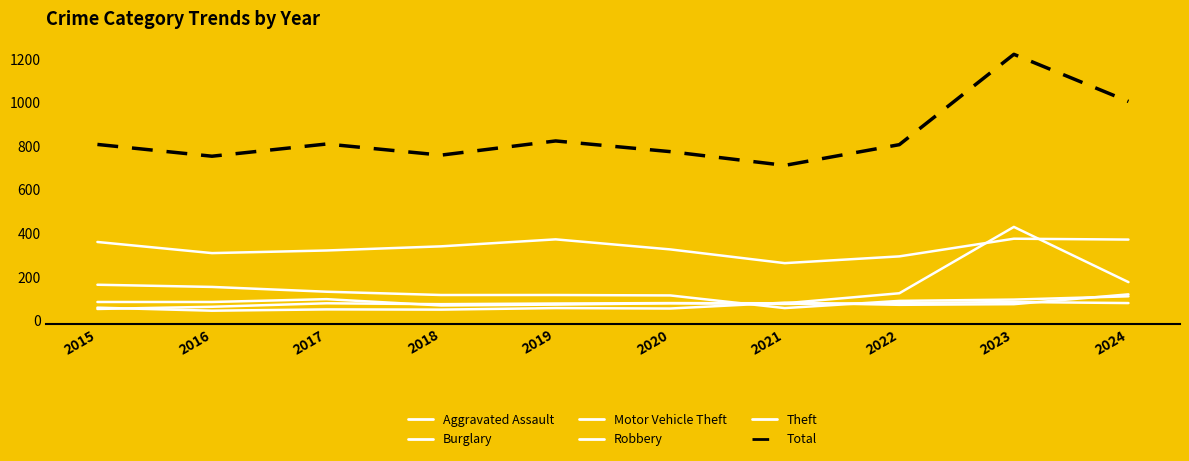

Does the chart display data point markers on the line(s)?

No